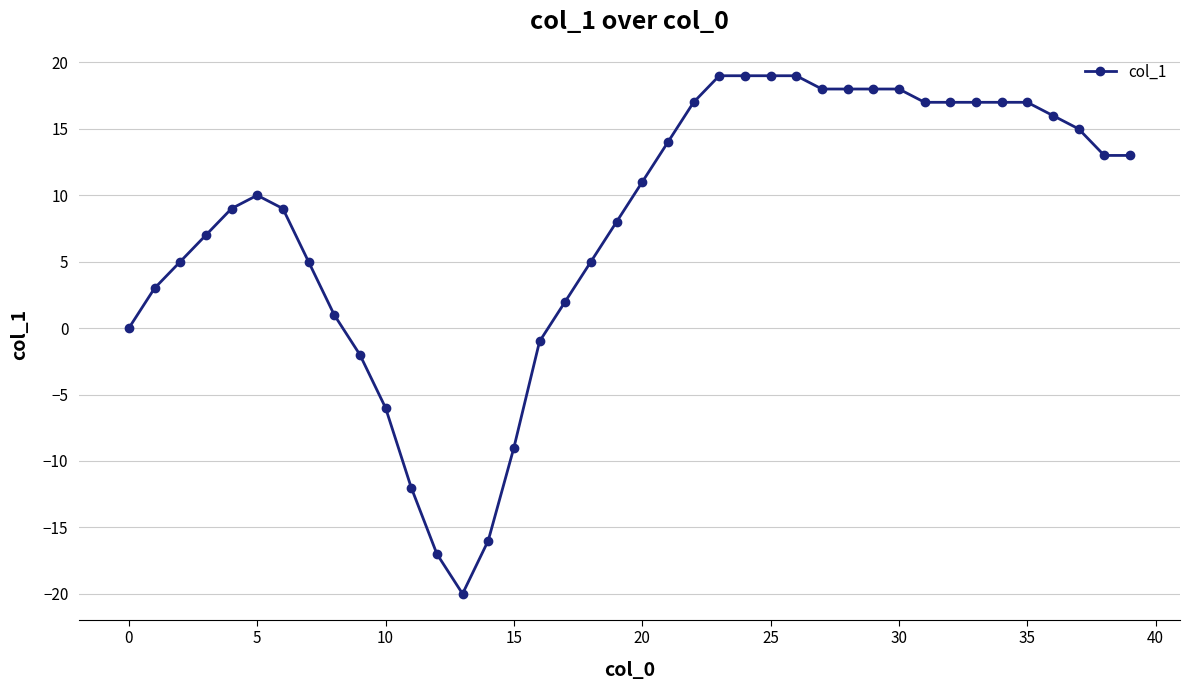

True or false: there are more than 0 points higher than both neighbors.

True